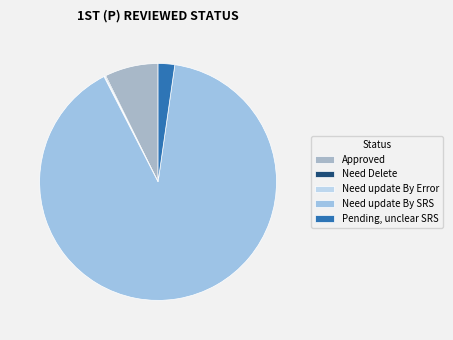

What is the change in value from Need update By Error to Need update By SRS?

+716